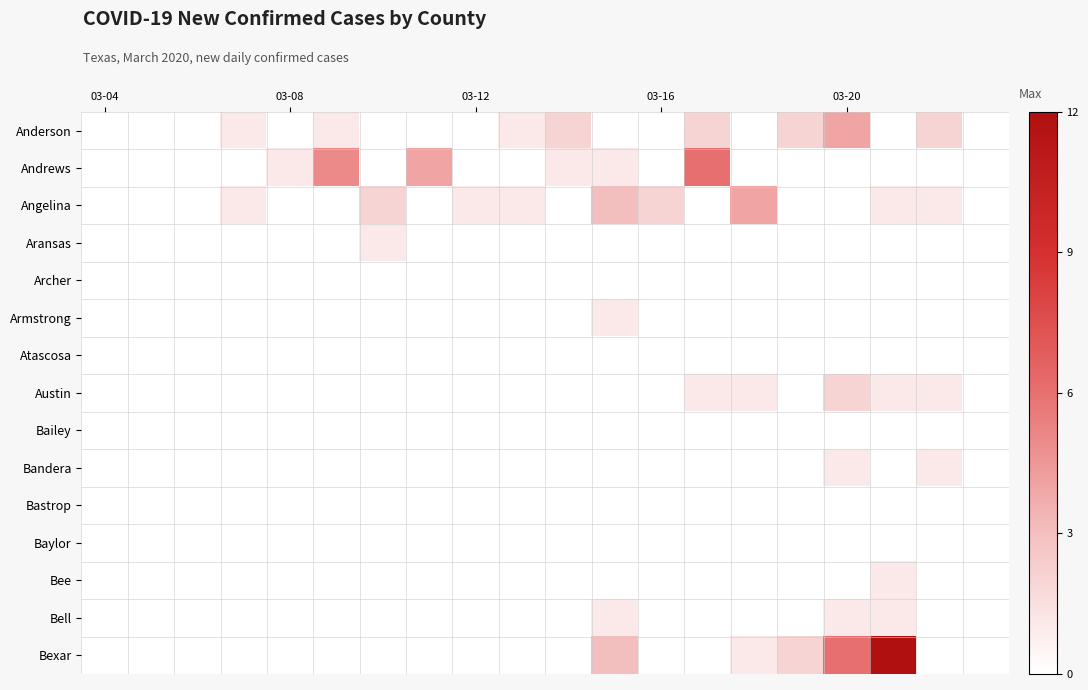

Which series has the largest range (max minus min)?

Bexar